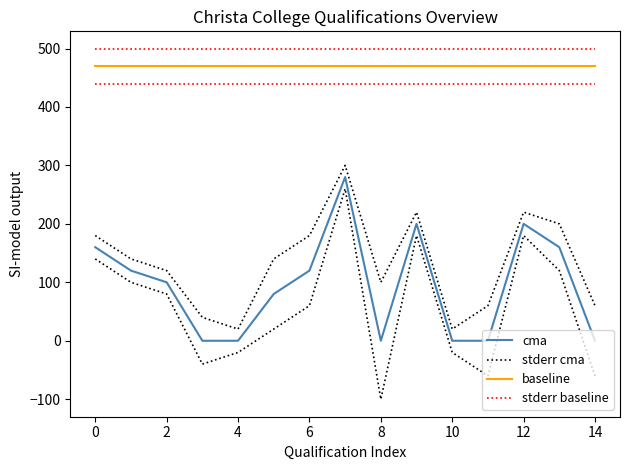

Reading left to right, list all the values displayed in this chart.

cma: 160.0	120.0	100.0	0.0	0.0	80.0	120.0	280.0	0.0	200.0	0.0	0.0	200.0	160.0	0.0
stderr cma: 180.0	140.0	120.0	40.0	20.0	140.0	180.0	300.0	100.0	220.0	20.0	60.0	220.0	200.0	60.0
baseline: 469.4	469.4	469.4	469.4	469.4	469.4	469.4	469.4	469.4	469.4	469.4	469.4	469.4	469.4	469.4
stderr baseline: 499.4	499.4	499.4	499.4	499.4	499.4	499.4	499.4	499.4	499.4	499.4	499.4	499.4	499.4	499.4